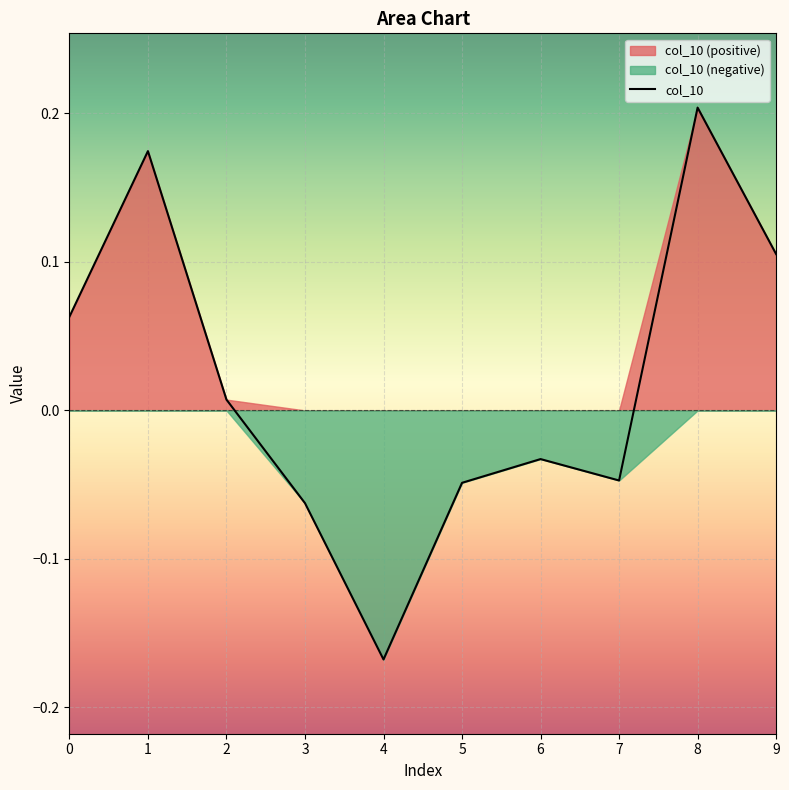

Reading left to right, what are all the values shown in this chart?

0.1	0.2	0.0	-0.1	-0.2	-0.0	-0.0	-0.0	0.2	0.1